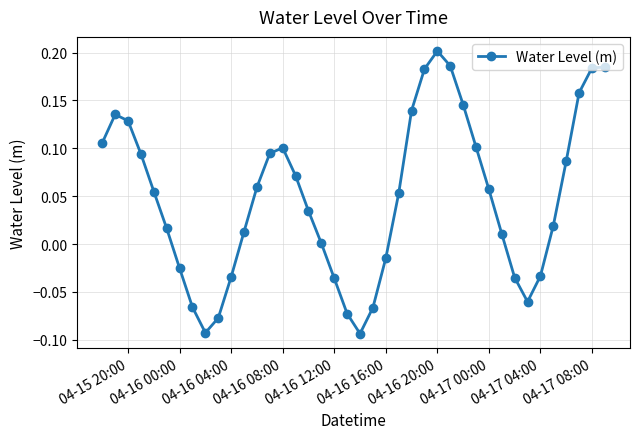

Is this an area chart (filled region under the line)?

No